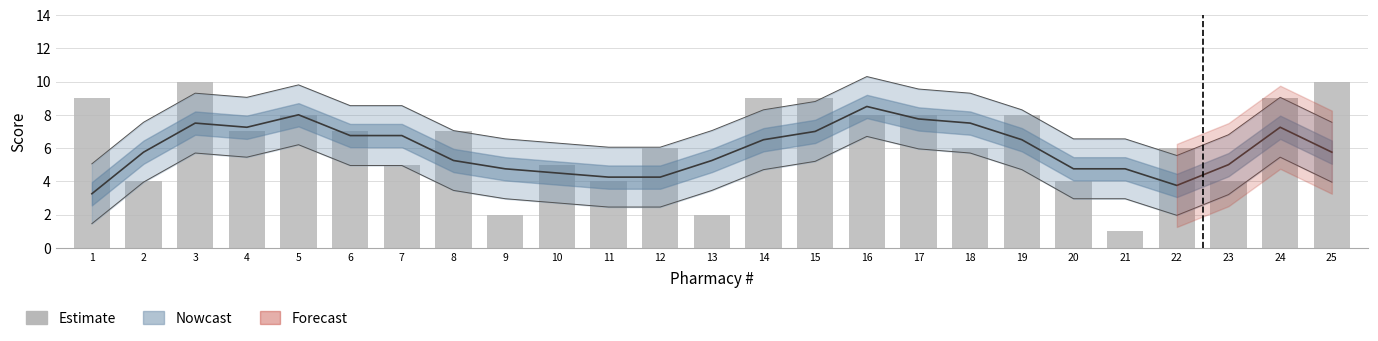

Reading left to right, list all the values displayed in this chart.

9	4	10	7	8	7	5	7	2	5	4	6	2	9	9	8	8	6	8	4	1	6	4	9	10